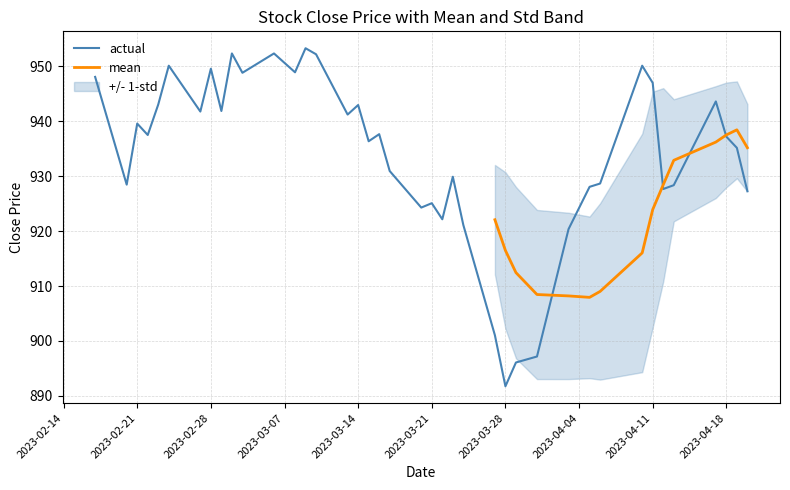

What is the minimum value for actual?

891.8